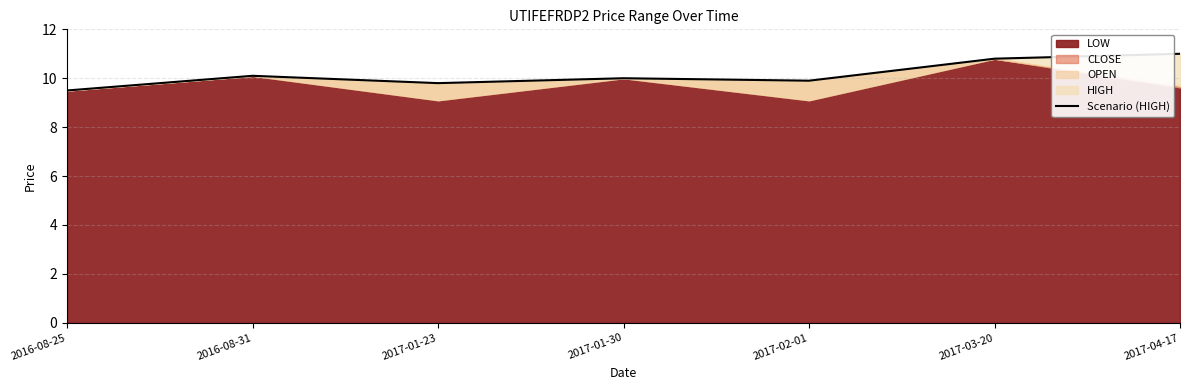

What is the sum of the values at 2016-08-31 and 2017-03-20?

20.9